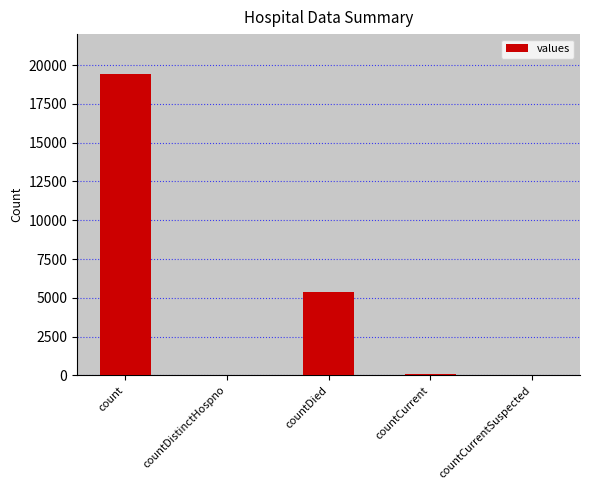

At which label is the value closest to 9710?

countDied